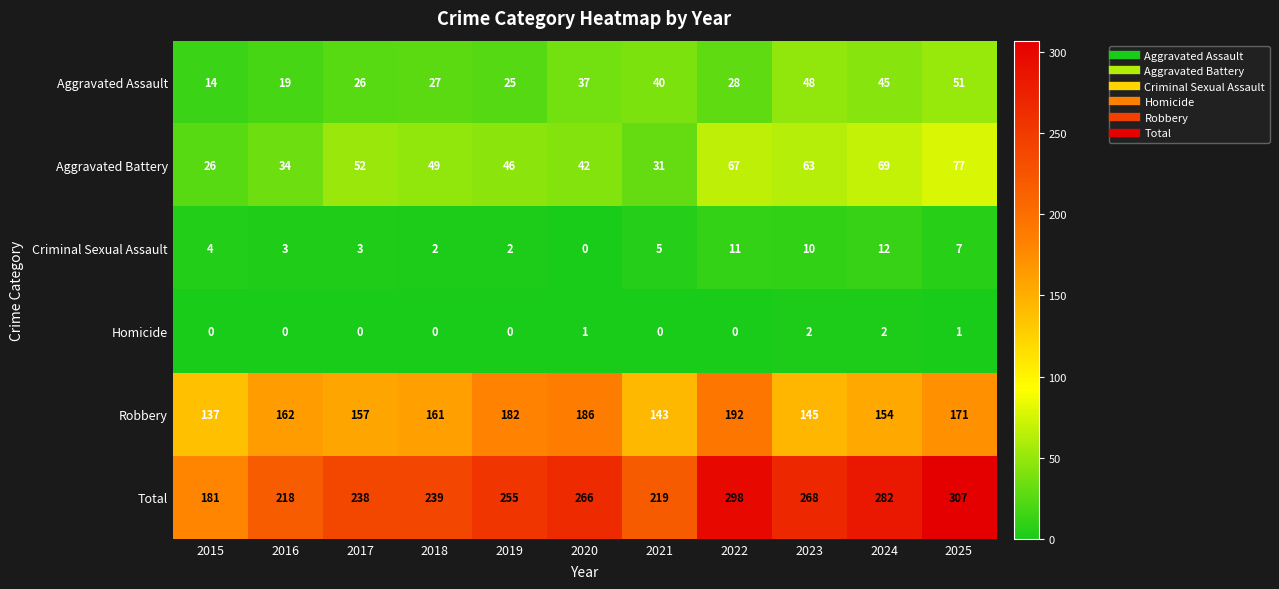

Rank the series at 2019 from lowest to highest value.

Homicide, Criminal Sexual Assault, Aggravated Assault, Aggravated Battery, Robbery, Total